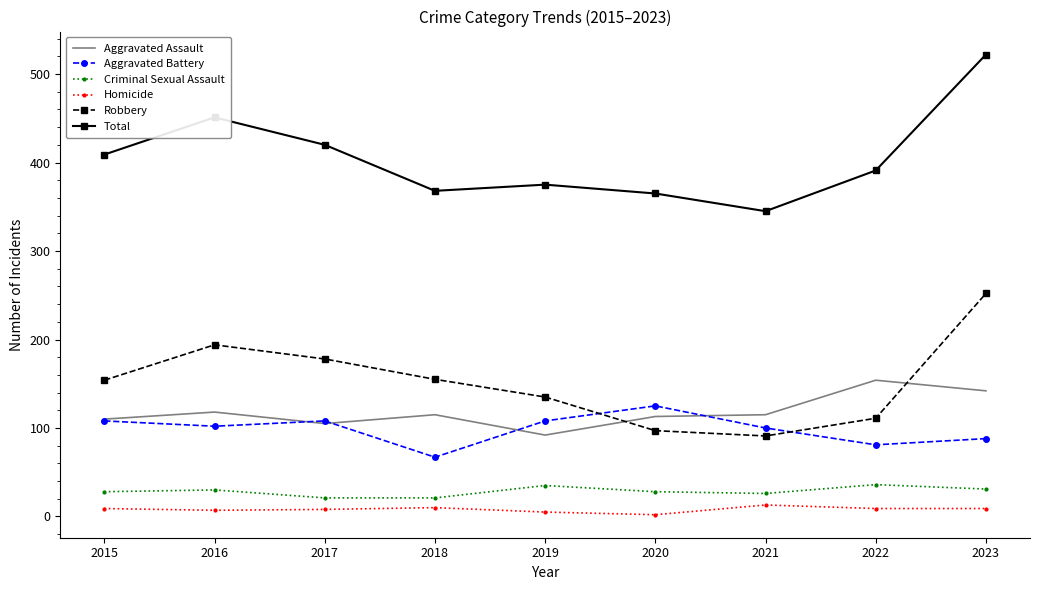

What are all the series names shown in the legend?

Aggravated Assault, Aggravated Battery, Criminal Sexual Assault, Homicide, Robbery, Total